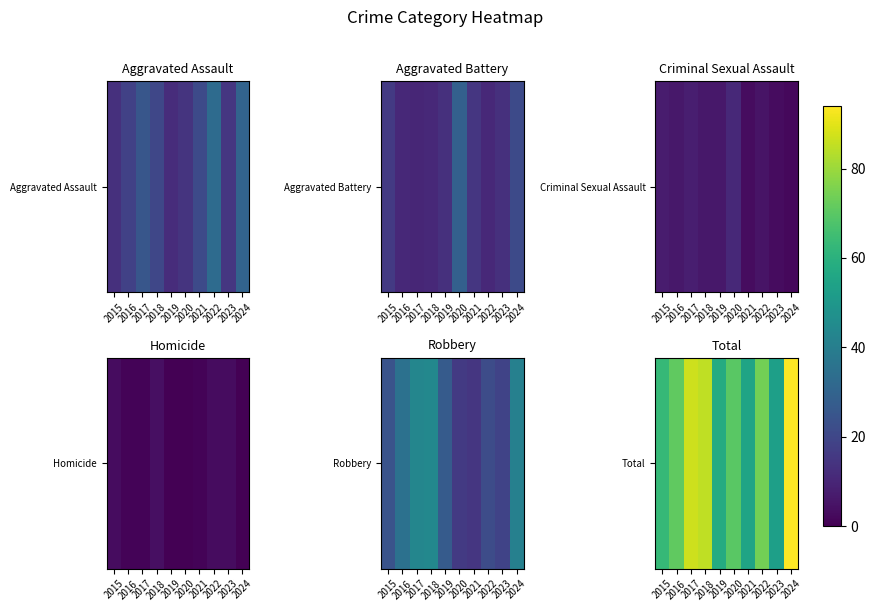

Between 2019 and 2018, which is larger?

2018